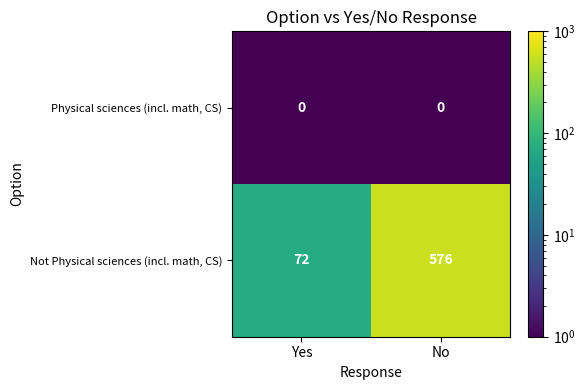

Reading left to right, what are all the values shown in this chart?

Physical sciences (incl. math, CS): Yes=0	No=0
Not Physical sciences (incl. math, CS): Yes=72	No=576